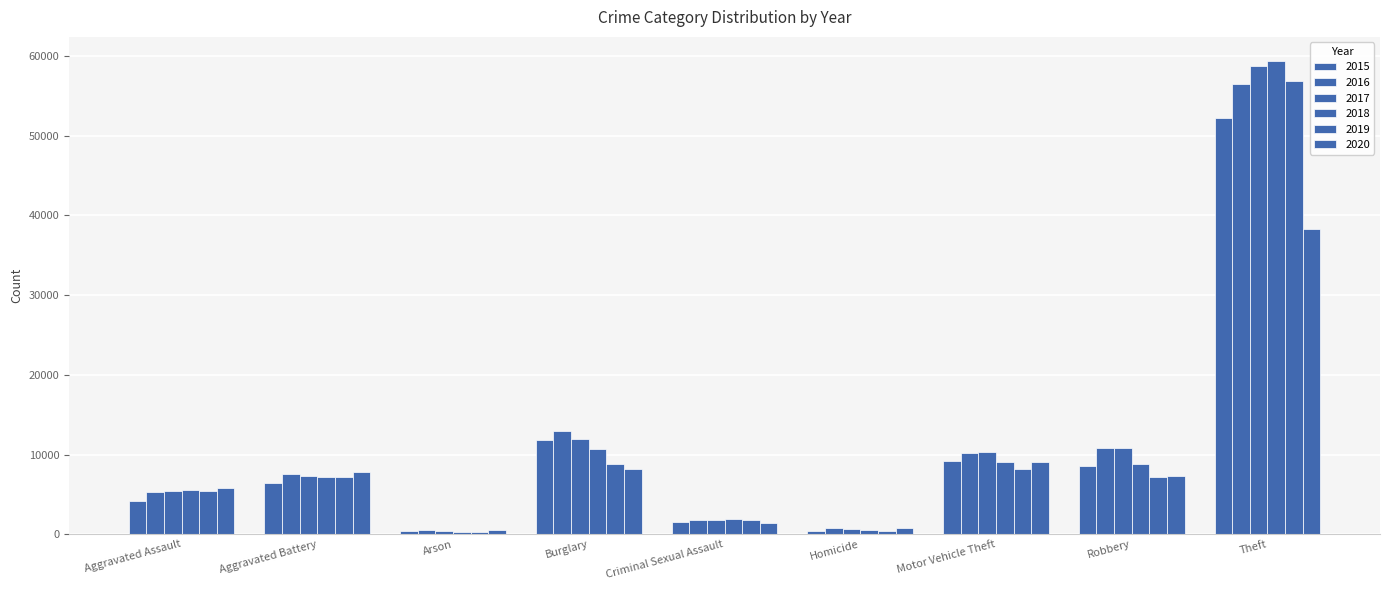

How many data points in 2020 are less than 7277?

4